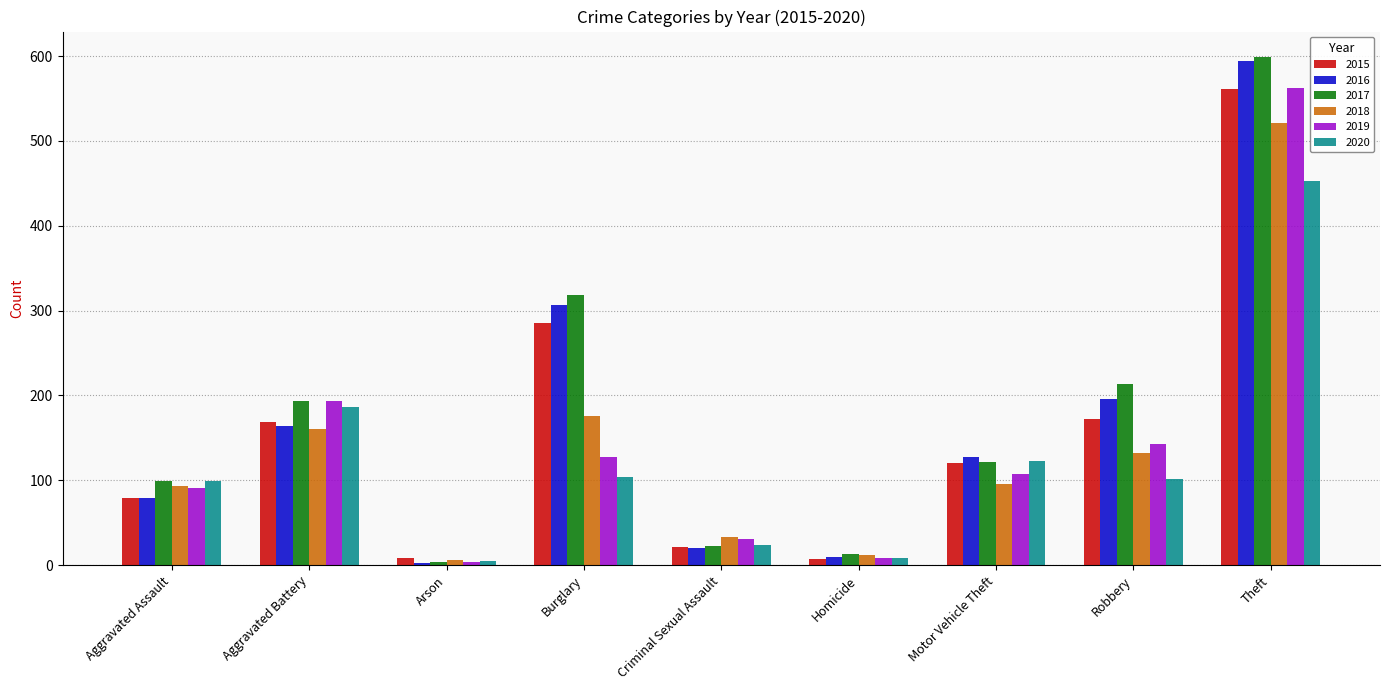

What is the average value of the 2019 series?

141